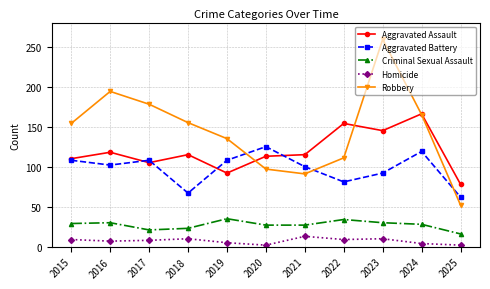

The value of Aggravated Assault at 2017 is 63. True or false?

False